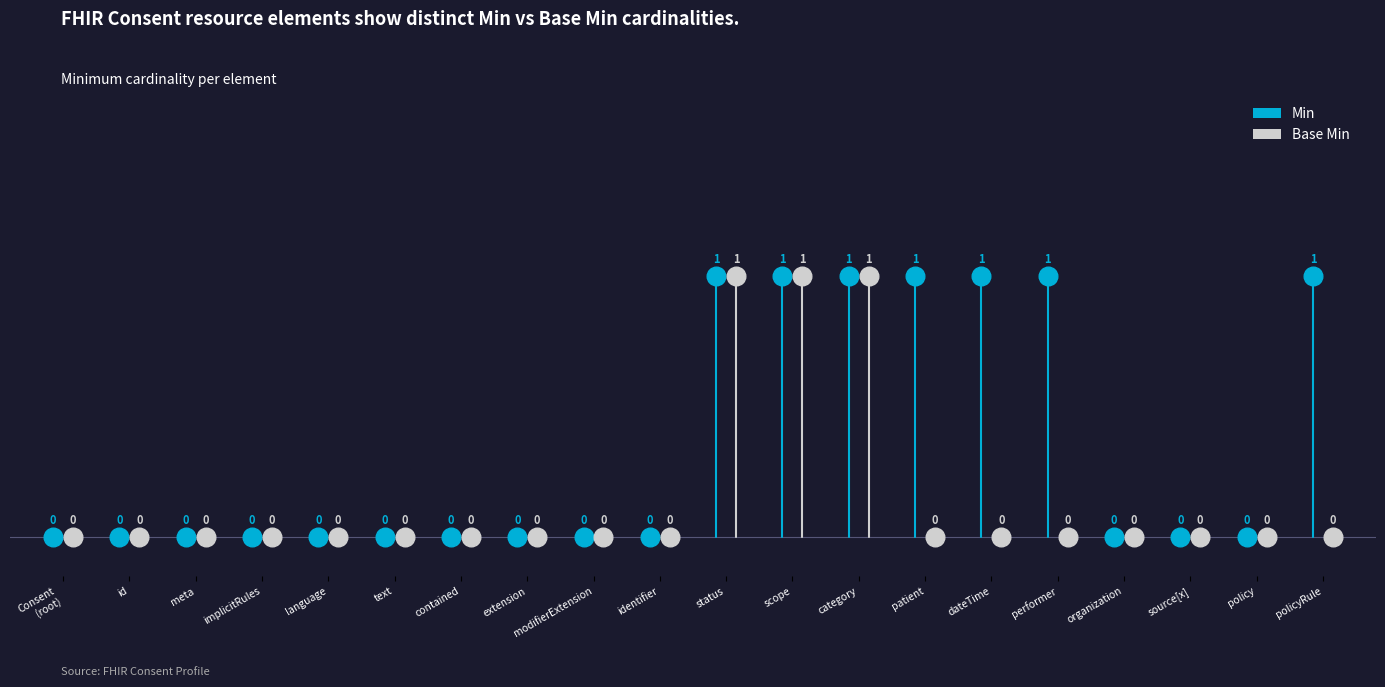

Is the value of Min at Consent.policy greater than the value of Base Min at Consent.source[x]?

No